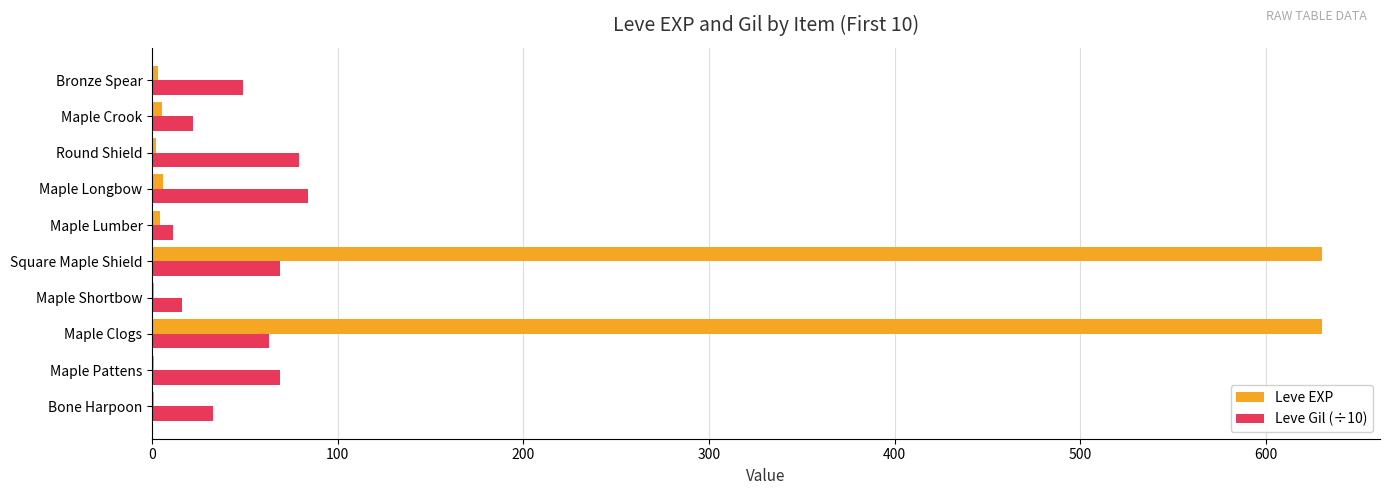

Which series has the largest total across all categories?

Leve EXP